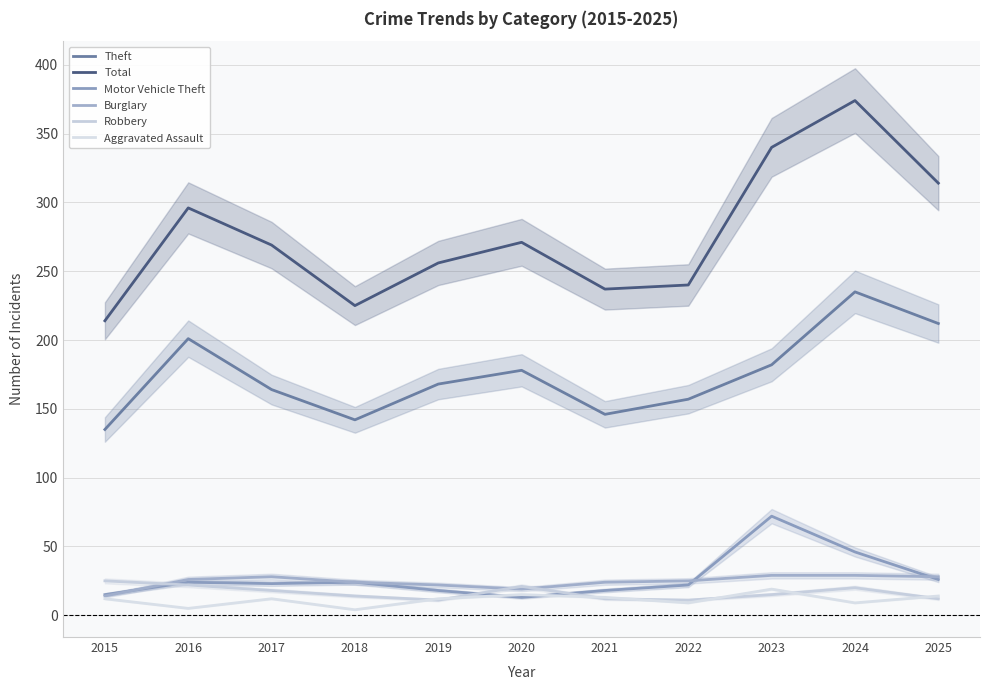

Which category has the lowest value across all series?

2018